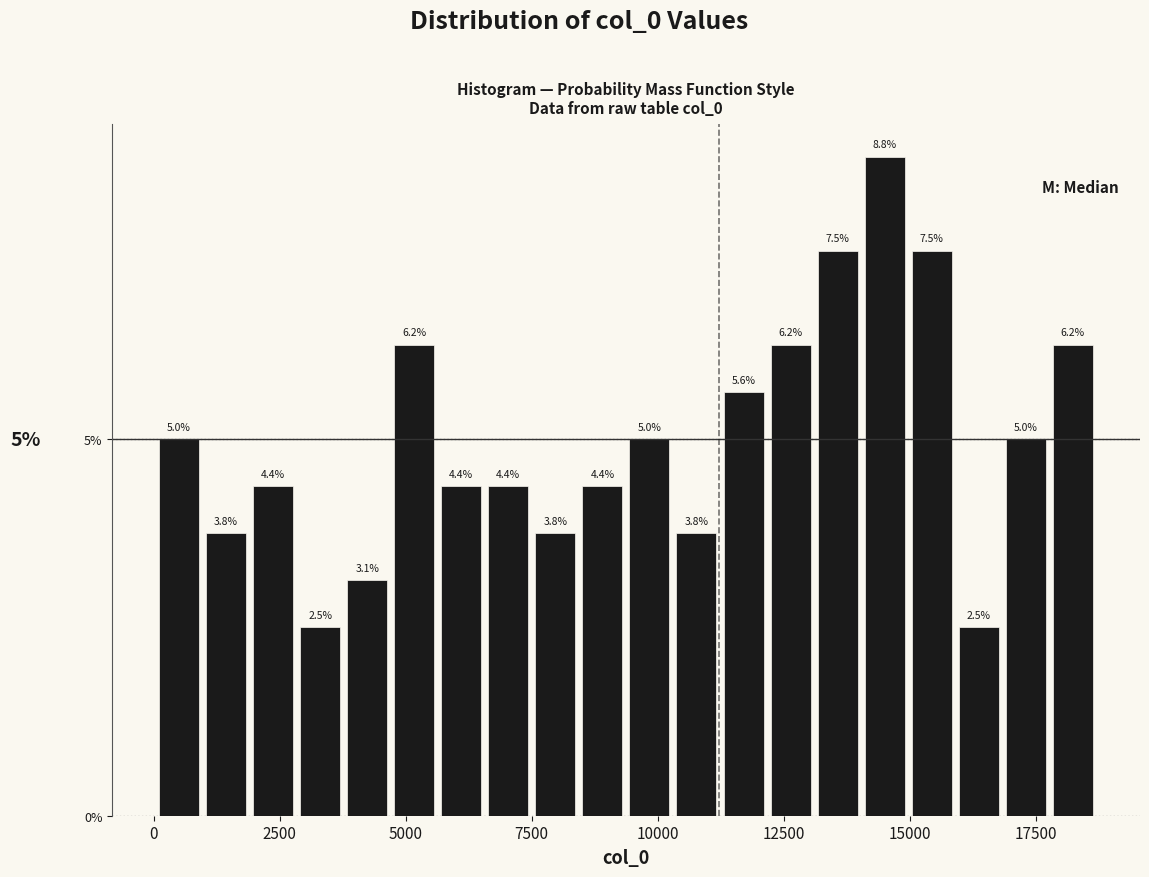

Read against the x-axis, roughly where is the centre of the tallest bar?

14500